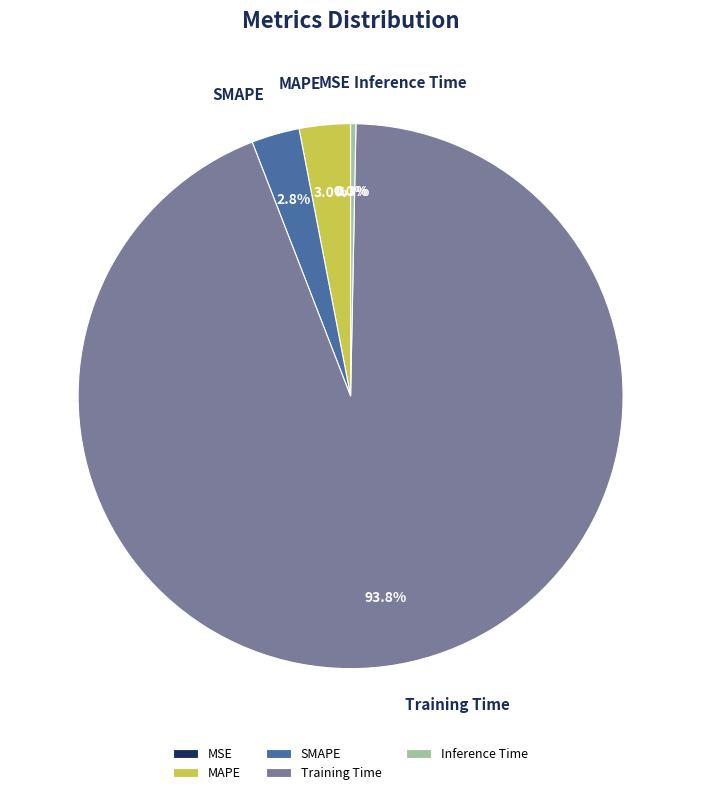

Does SMAPE represent more than half of the total?

No